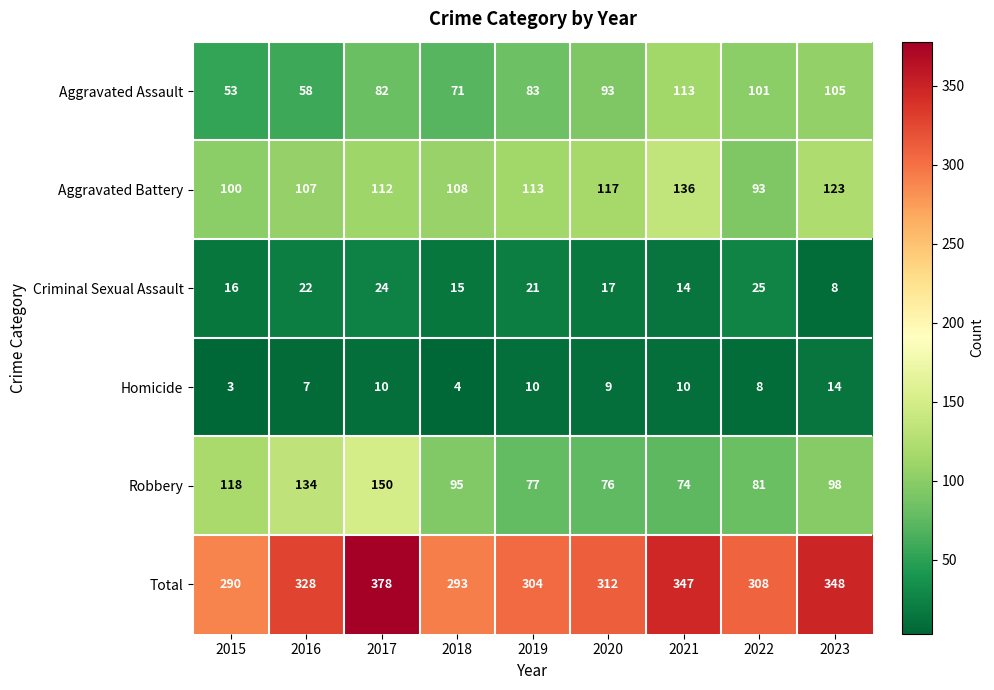

Which category has the highest value across all series?

2017